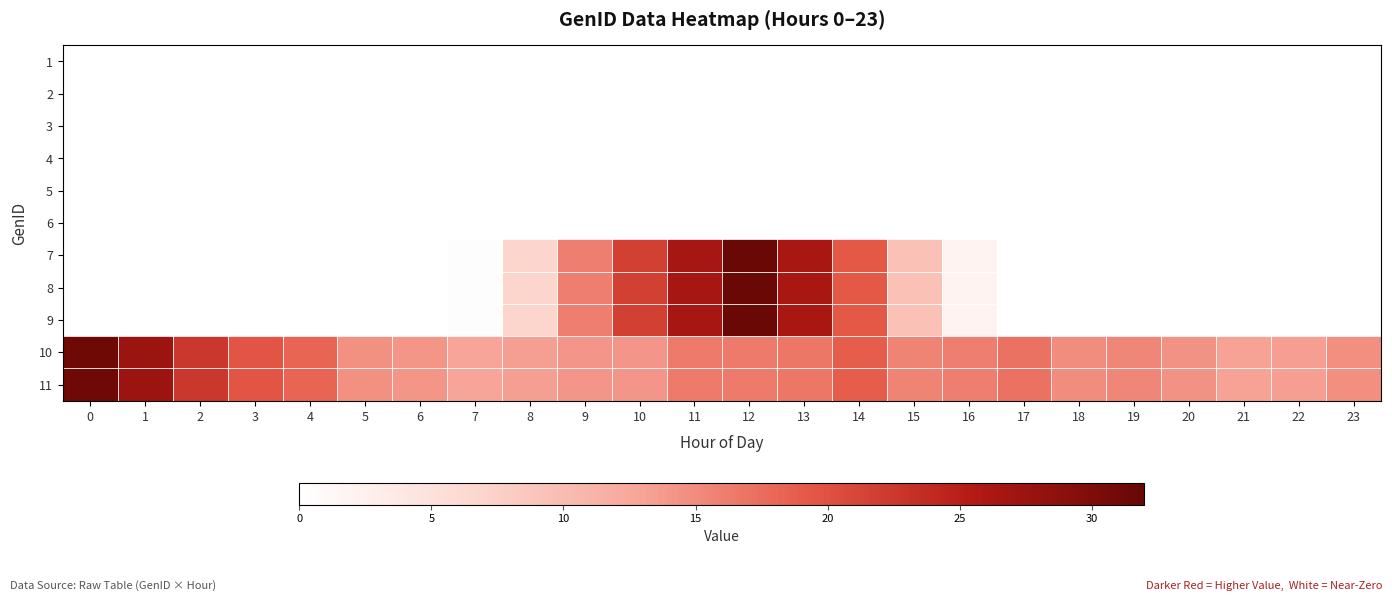

Reading right to left, extract all data points from this chart.

1: 23=0.0	22=0.0	21=0.0	20=0.0	19=0.0	18=0.0	17=0.0	16=0.0	15=0.0	14=0.0	13=0.0	12=0.0	11=0.0	10=0.0	9=0.0	8=0.0	7=0.0	6=0.0	5=0.0	4=0.0	3=0.0	2=0.0	1=0.0	0=0.0
2: 23=0.0	22=0.0	21=0.0	20=0.0	19=0.0	18=0.0	17=0.0	16=0.0	15=0.0	14=0.0	13=0.0	12=0.0	11=0.0	10=0.0	9=0.0	8=0.0	7=0.0	6=0.0	5=0.0	4=0.0	3=0.0	2=0.0	1=0.0	0=0.0
3: 23=0.0	22=0.0	21=0.0	20=0.0	19=0.0	18=0.0	17=0.0	16=0.0	15=0.0	14=0.0	13=0.0	12=0.0	11=0.0	10=0.0	9=0.0	8=0.0	7=0.0	6=0.0	5=0.0	4=0.0	3=0.0	2=0.0	1=0.0	0=0.0
4: 23=0.0	22=0.0	21=0.0	20=0.0	19=0.0	18=0.0	17=0.0	16=0.0	15=0.0	14=0.0	13=0.0	12=0.0	11=0.0	10=0.0	9=0.0	8=0.0	7=0.0	6=0.0	5=0.0	4=0.0	3=0.0	2=0.0	1=0.0	0=0.0
5: 23=0.0	22=0.0	21=0.0	20=0.0	19=0.0	18=0.0	17=0.0	16=0.0	15=0.0	14=0.0	13=0.0	12=0.0	11=0.0	10=0.0	9=0.0	8=0.0	7=0.0	6=0.0	5=0.0	4=0.0	3=0.0	2=0.0	1=0.0	0=0.0
6: 23=0.0	22=0.0	21=0.0	20=0.0	19=0.0	18=0.0	17=0.0	16=0.0	15=0.0	14=0.0	13=0.0	12=0.0	11=0.0	10=0.0	9=0.0	8=0.0	7=0.0	6=0.0	5=0.0	4=0.0	3=0.0	2=0.0	1=0.0	0=0.0
7: 23=0.0	22=0.0	21=0.0	20=0.0	19=0.0	18=0.0	17=0.0	16=1.9	15=9.3	14=19.3	13=26.3	12=31.6	11=26.6	10=21.7	9=16.1	8=6.8	7=0.3	6=0.0	5=0.0	4=0.0	3=0.0	2=0.0	1=0.0	0=0.0
8: 23=0.0	22=0.0	21=0.0	20=0.0	19=0.0	18=0.0	17=0.0	16=1.9	15=9.3	14=19.3	13=26.3	12=31.6	11=26.6	10=21.7	9=16.1	8=6.8	7=0.3	6=0.0	5=0.0	4=0.0	3=0.0	2=0.0	1=0.0	0=0.0
9: 23=0.0	22=0.0	21=0.0	20=0.0	19=0.0	18=0.0	17=0.0	16=1.9	15=9.3	14=19.3	13=26.3	12=31.6	11=26.6	10=21.7	9=16.1	8=6.8	7=0.3	6=0.0	5=0.0	4=0.0	3=0.0	2=0.0	1=0.0	0=0.0
10: 23=14.7	22=13.4	21=13.1	20=14.4	19=15.4	18=14.8	17=17.0	16=16.1	15=15.5	14=18.8	13=16.7	12=16.5	11=16.5	10=14.0	9=14.0	8=13.3	7=12.9	6=14.2	5=14.6	4=18.2	3=19.5	2=22.6	1=27.4	0=31.2
11: 23=14.7	22=13.4	21=13.1	20=14.4	19=15.4	18=14.8	17=17.0	16=16.1	15=15.5	14=18.8	13=16.7	12=16.5	11=16.5	10=14.0	9=14.0	8=13.3	7=12.9	6=14.2	5=14.6	4=18.2	3=19.5	2=22.6	1=27.4	0=31.2